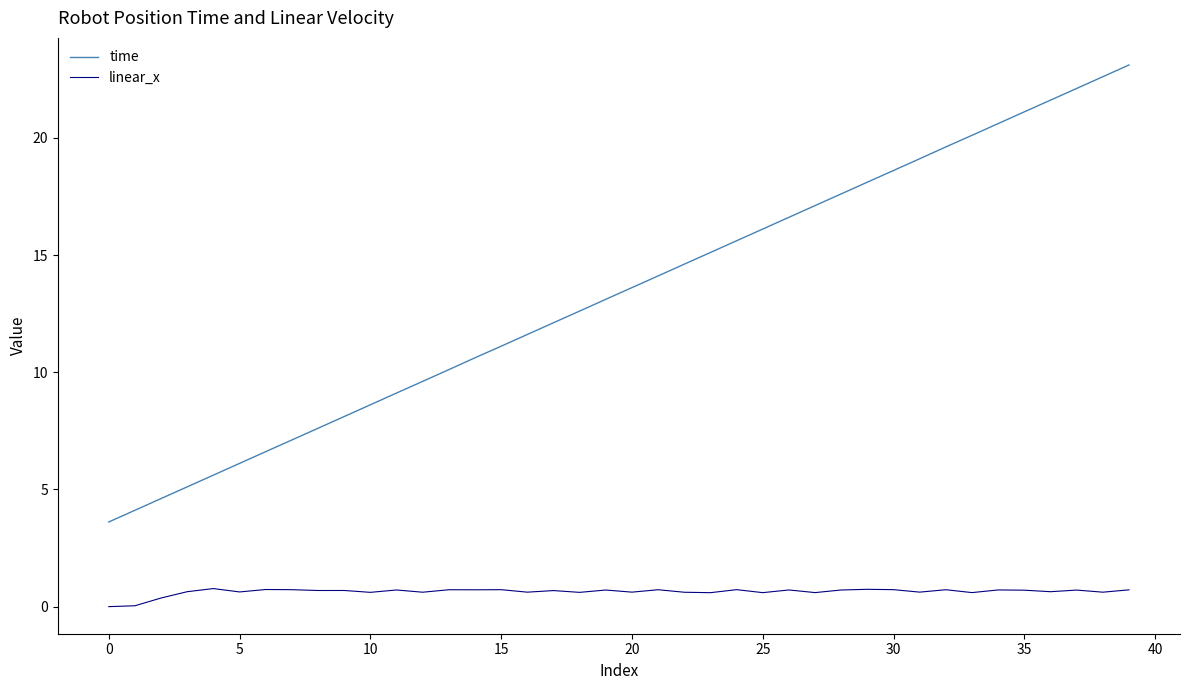

True or false: linear_x and time cross at least once.

False